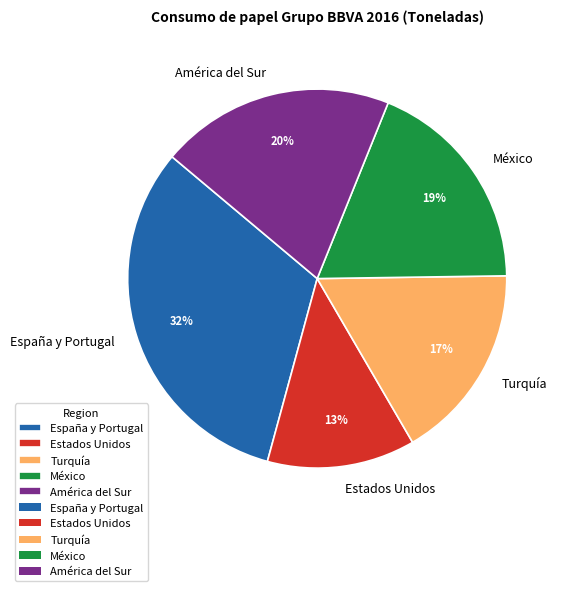

What is the ratio of the value at Estados Unidos to the value at España y Portugal?

0.4